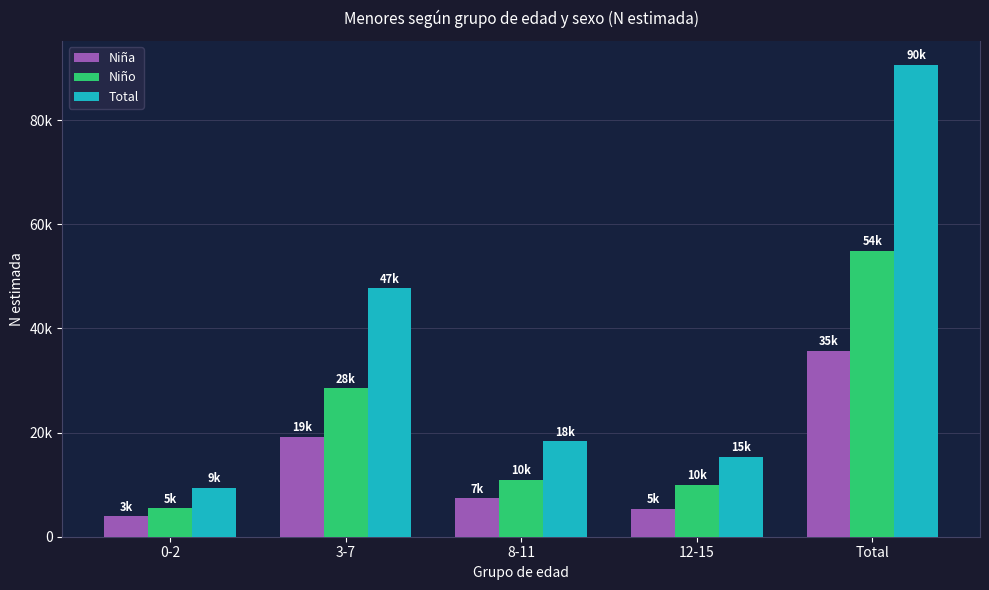

Rank the series by their average value, from highest to lowest.

Total, Niño, Niña